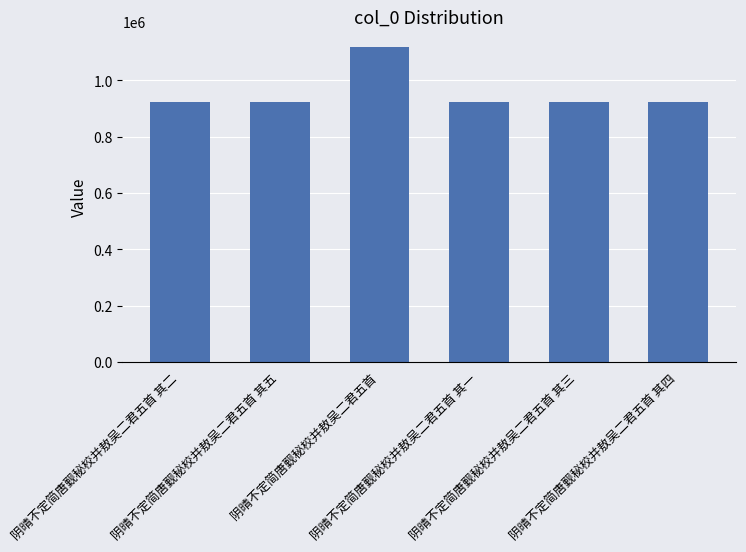

What position from the left is 阴晴不定简唐觐秘校并敖吴二君五首?

3